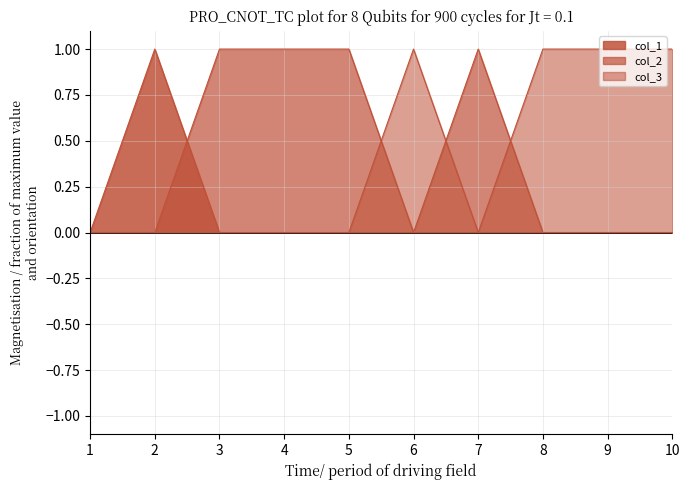

Reading left to right, list all the values displayed in this chart.

col_1: 1=0	2=1	3=0	4=0	5=0	6=0	7=0	8=0	9=0	10=0
col_2: 1=0	2=0	3=1	4=1	5=1	6=0	7=1	8=0	9=0	10=0
col_3: 1=0	2=0	3=0	4=0	5=0	6=1	7=0	8=1	9=1	10=1